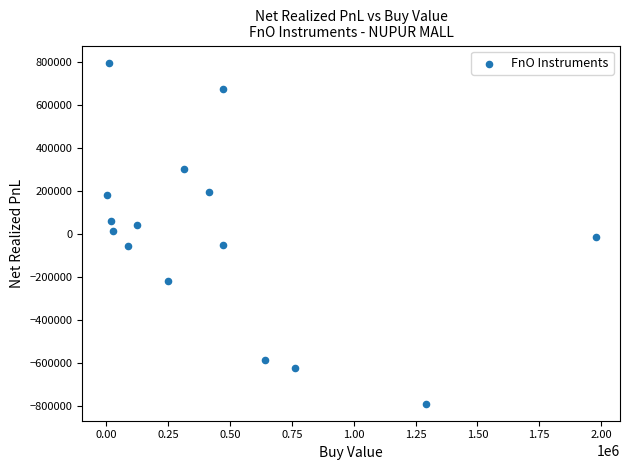

What is the range of Y values (max minus min)?

1587013.5